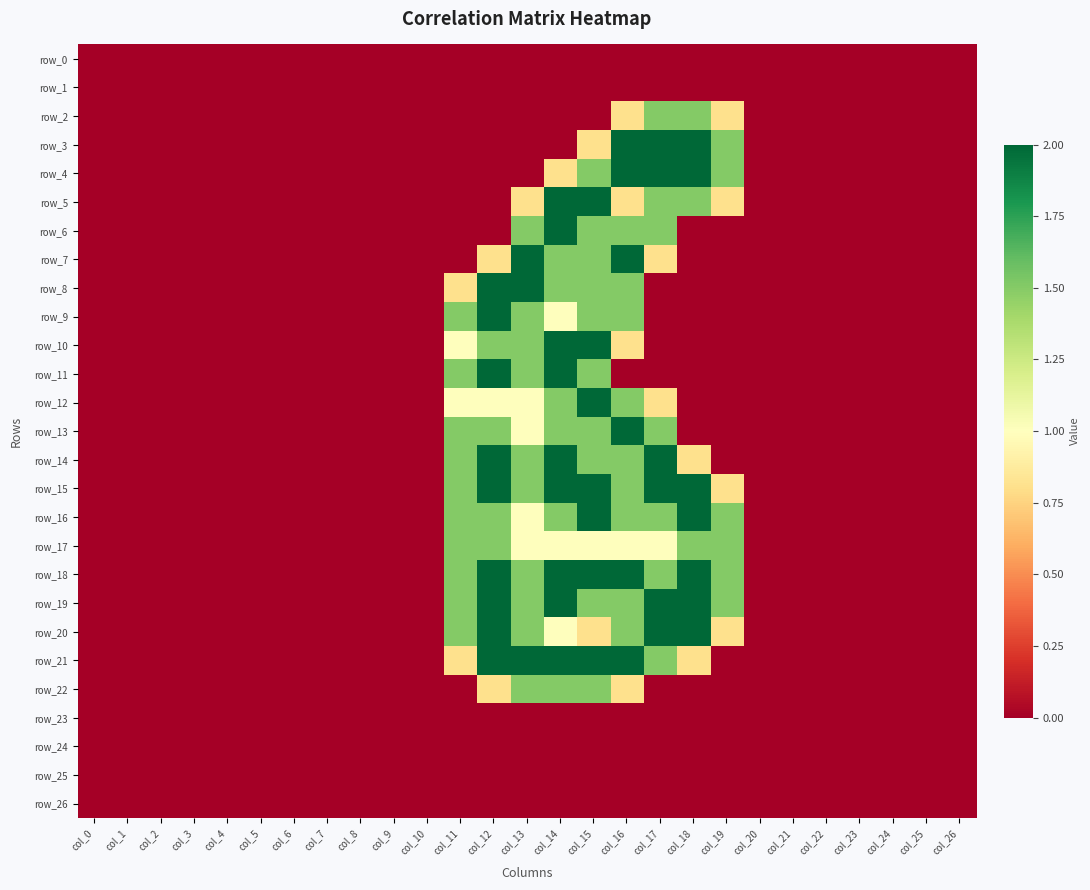

At which category does the chart reach its minimum across all series?

col_0